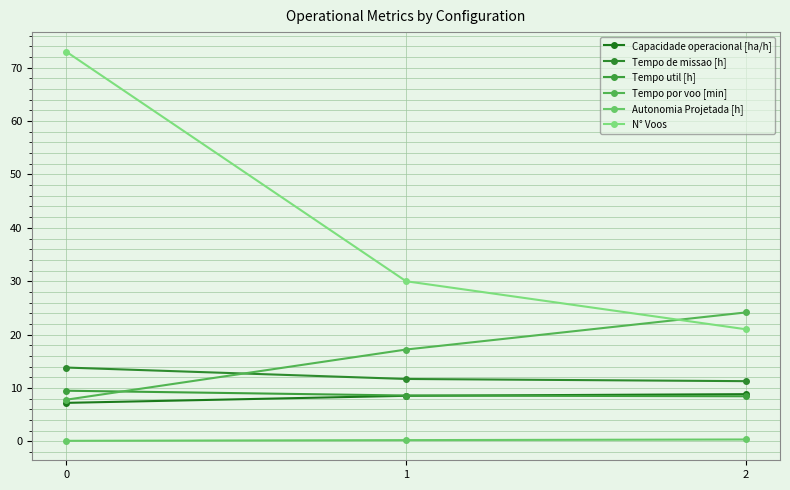

Reading left to right, extract all data points from this chart.

Capacidade operacional [ha/h]: 7.2	8.5	8.9
Tempo de missao [h]: 13.8	11.7	11.3
Tempo util [h]: 9.5	8.6	8.5
Tempo por voo [min]: 7.8	17.2	24.2
Autonomia Projetada [h]: 0.1	0.2	0.4
N° Voos: 73.0	30.0	21.0